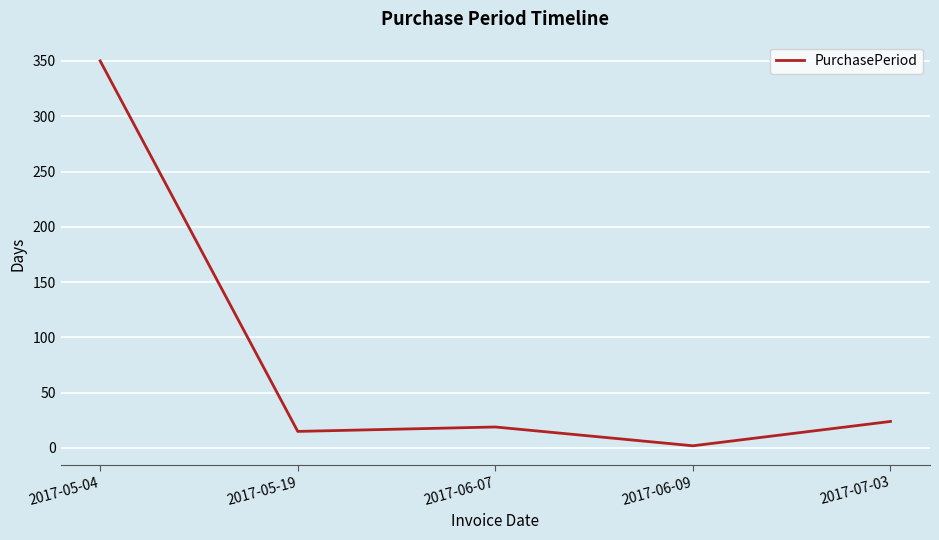

The value at 2017-07-03 is 40. True or false?

False